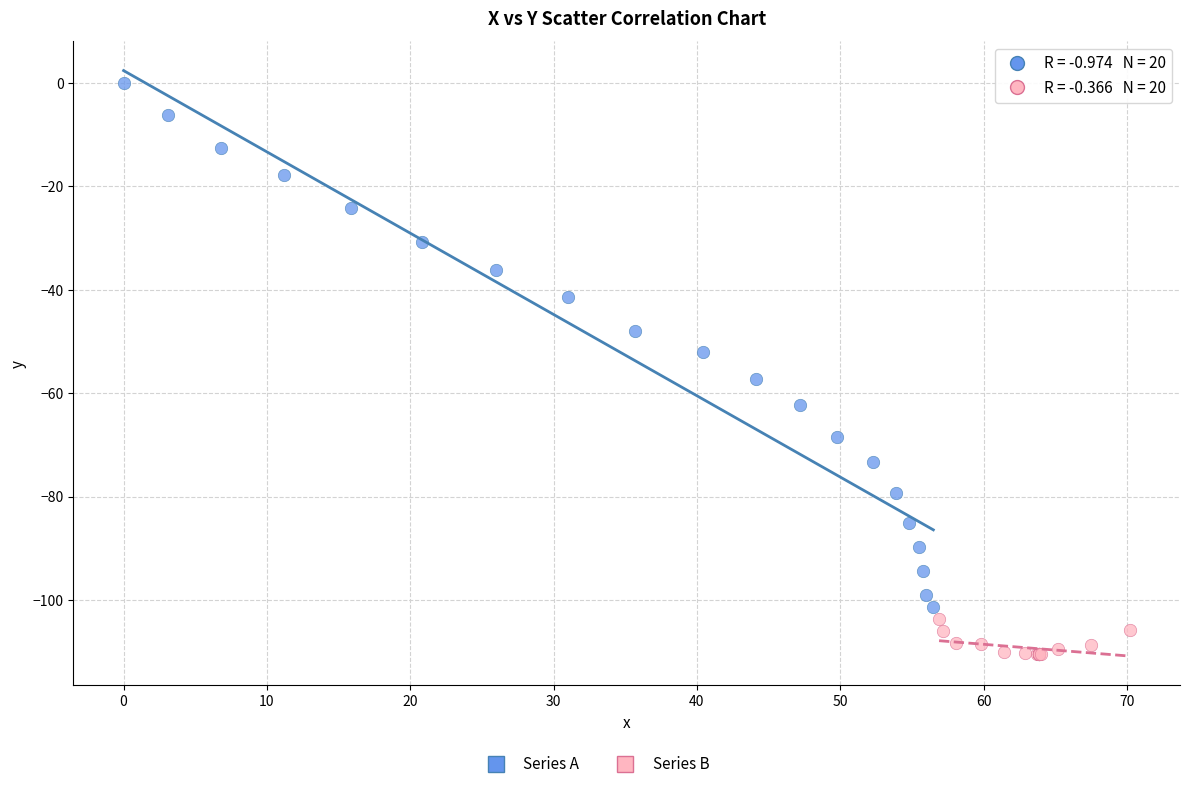

Which series contains the highest Y value?

Series A